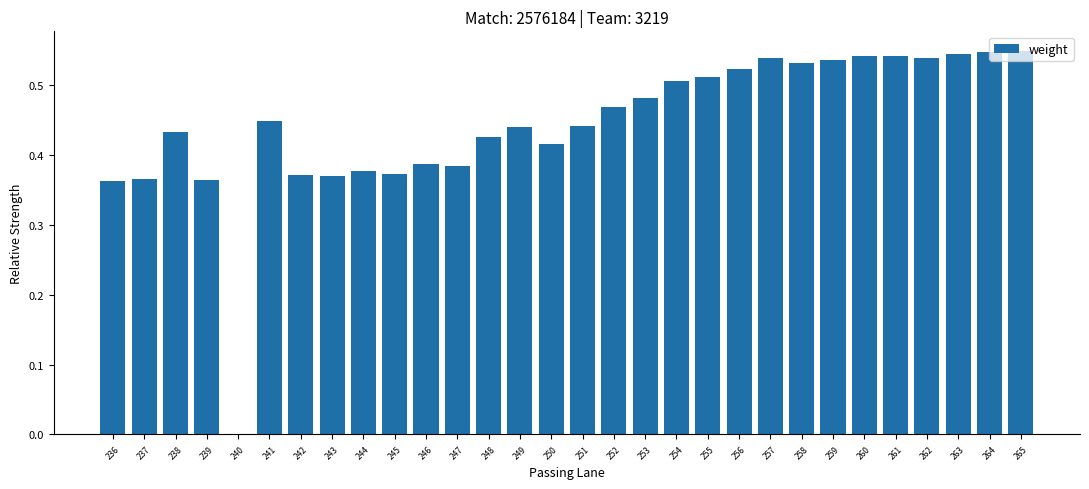

What is the difference between the values at 263 and 244?

0.2